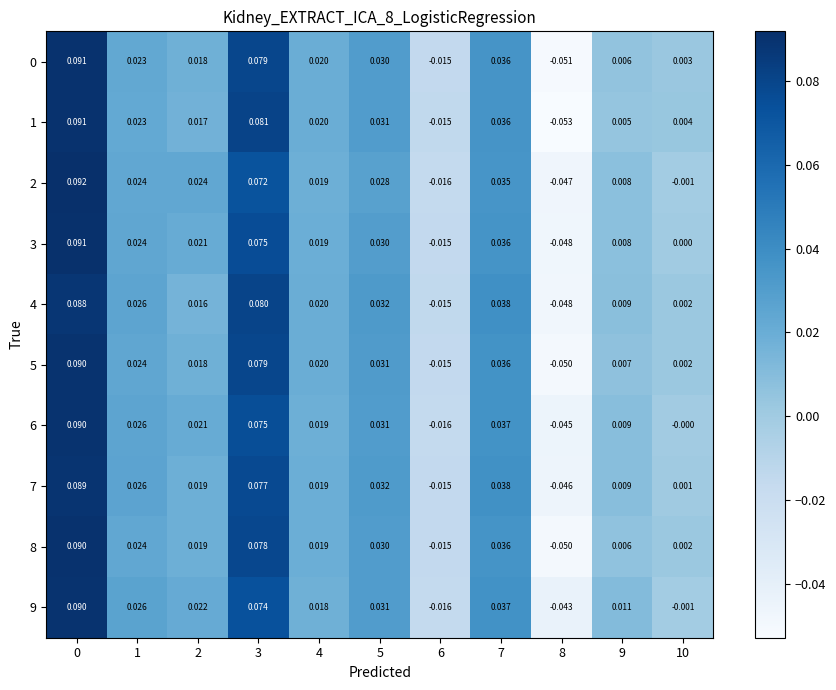

Which series changed the most between 9 and 10?

9